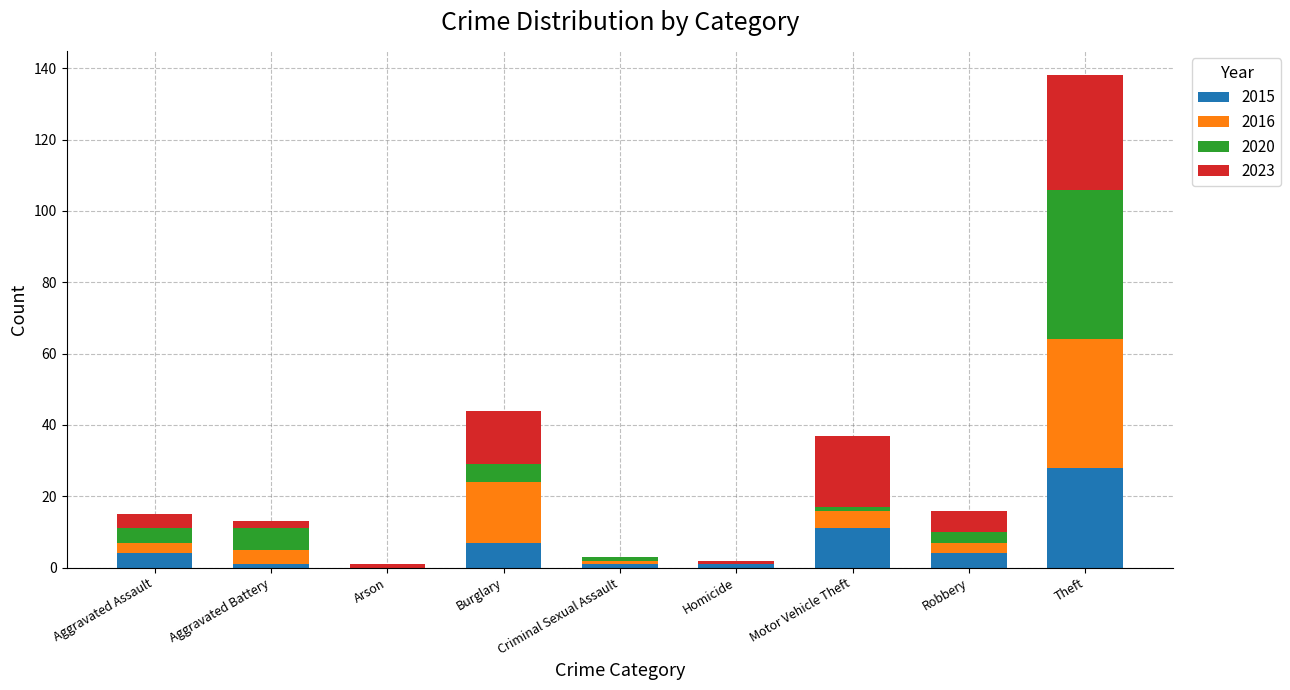

At which category is the sum across all series the highest?

Theft